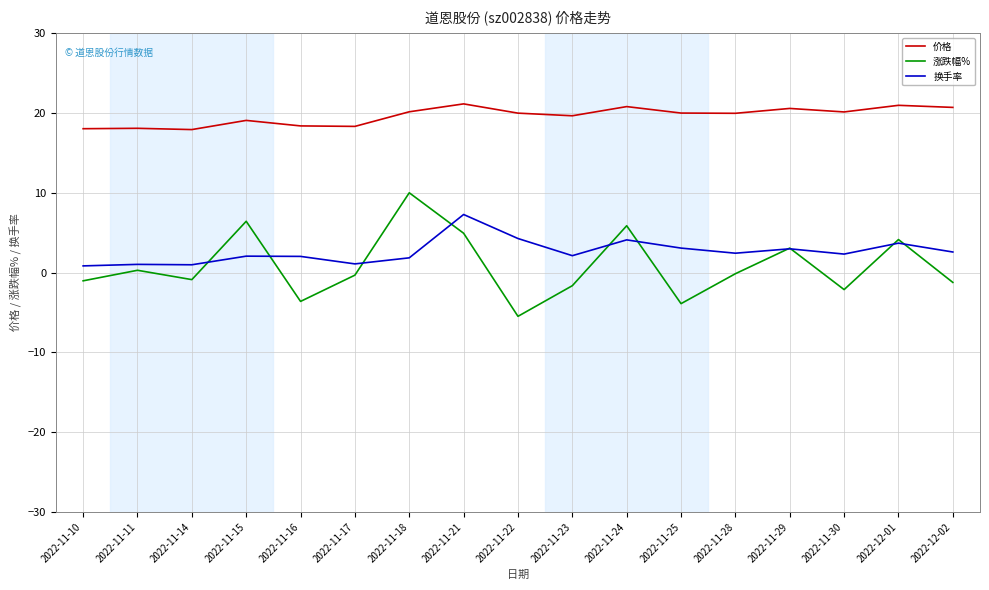

In 涨跌幅%, how many points are higher than both neighbors (excluding endpoints)?

6